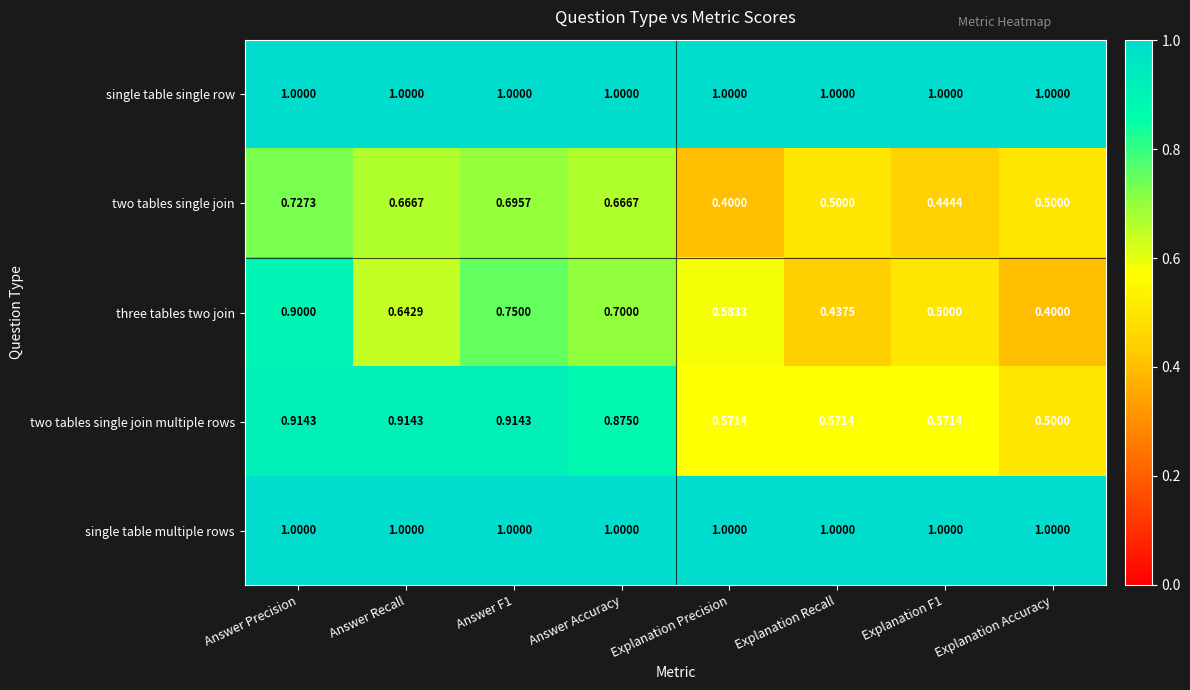

At how many categories does at least one series exceed 0?

8